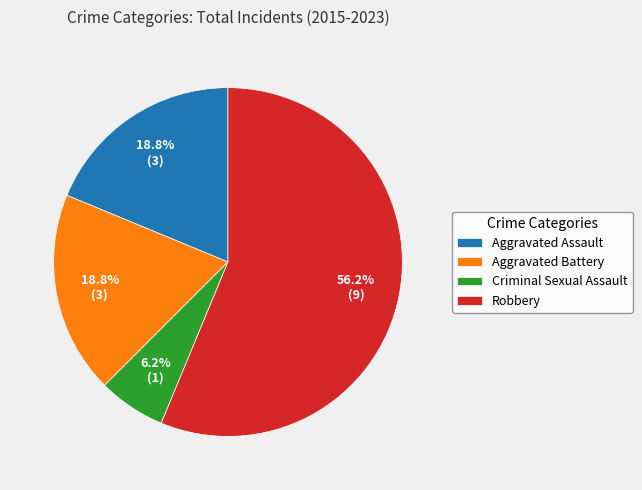

What percentage do Robbery and Aggravated Assault together represent?

75.0%